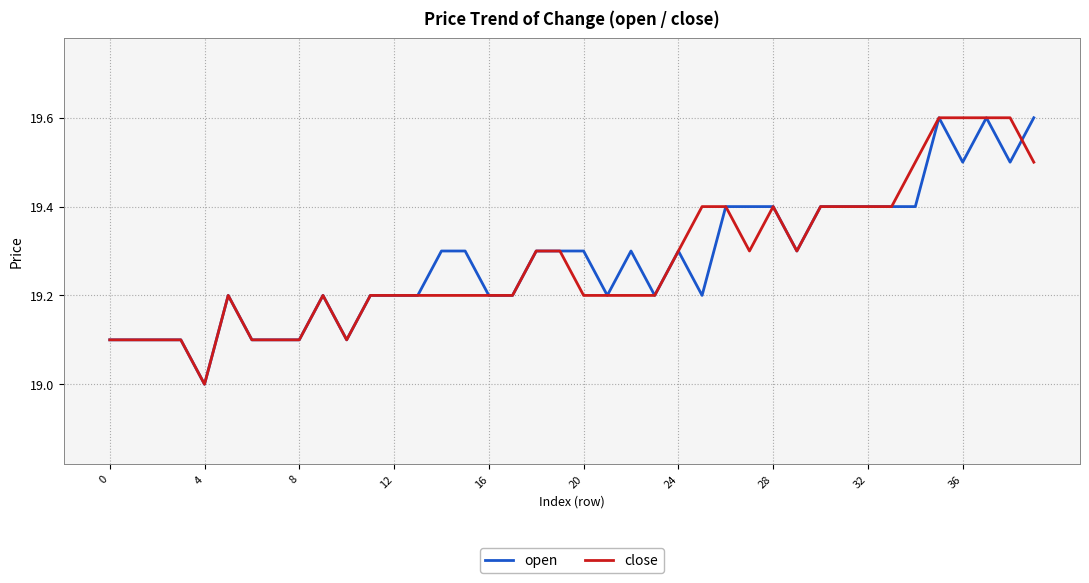

What are all the series names shown in the legend?

open, close